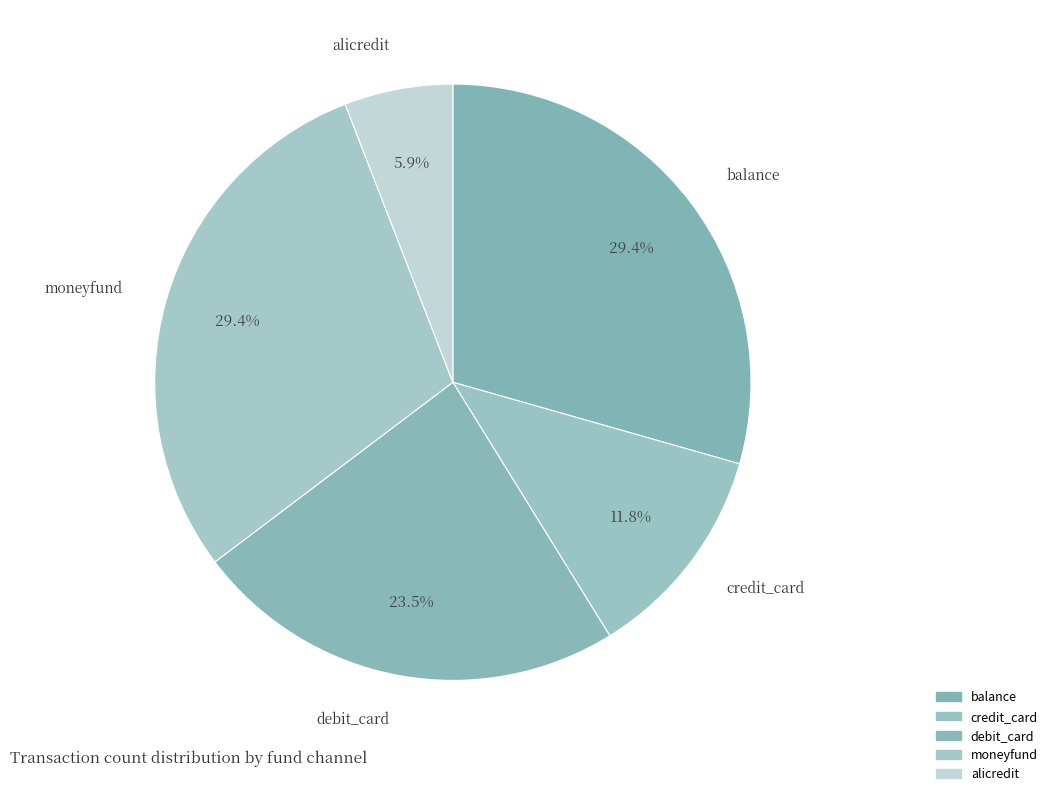

Count the number of slices in the pie.

5